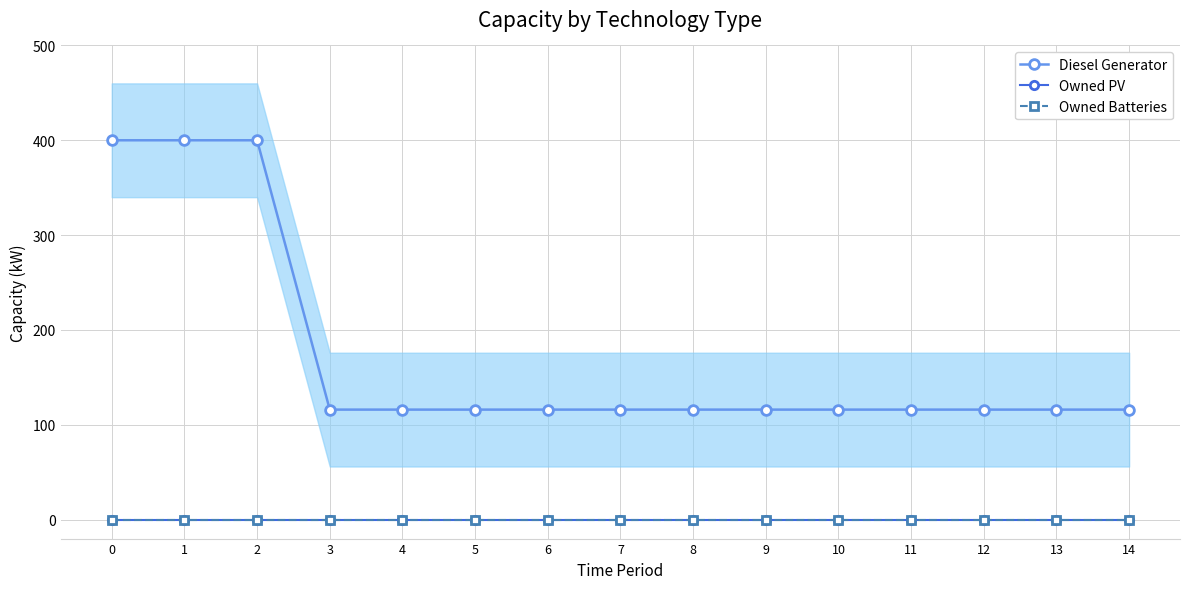

At 6, list the series in order from largest to smallest.

Diesel Generator, Owned PV, Owned Batteries